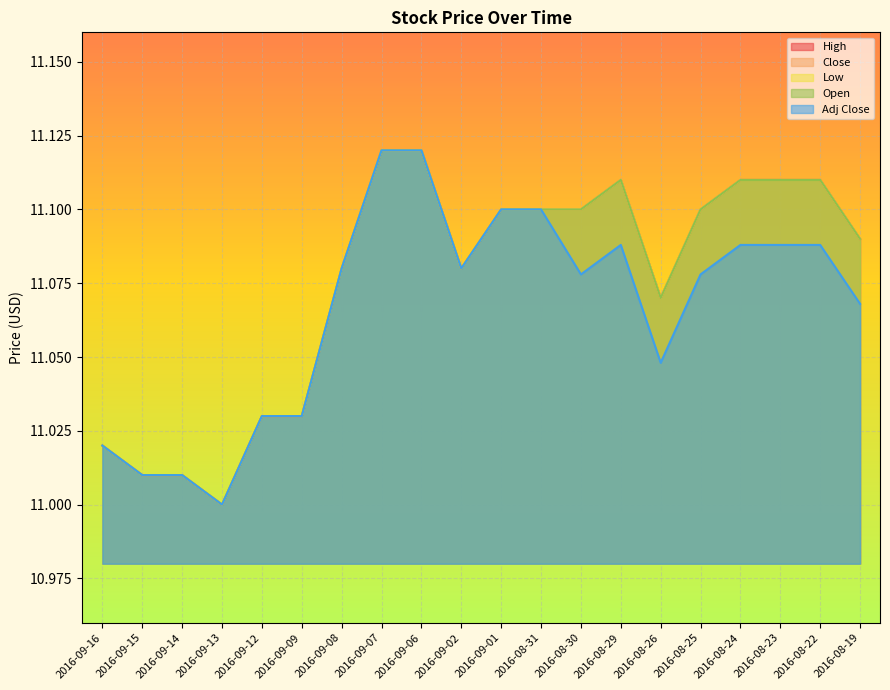

Rank the categories by Close value from lowest to highest.

2016-09-13, 2016-09-15, 2016-09-14, 2016-09-16, 2016-09-12, 2016-09-09, 2016-08-26, 2016-09-08, 2016-09-02, 2016-08-19, 2016-09-01, 2016-08-31, 2016-08-30, 2016-08-25, 2016-08-29, 2016-08-24, 2016-08-23, 2016-08-22, 2016-09-07, 2016-09-06